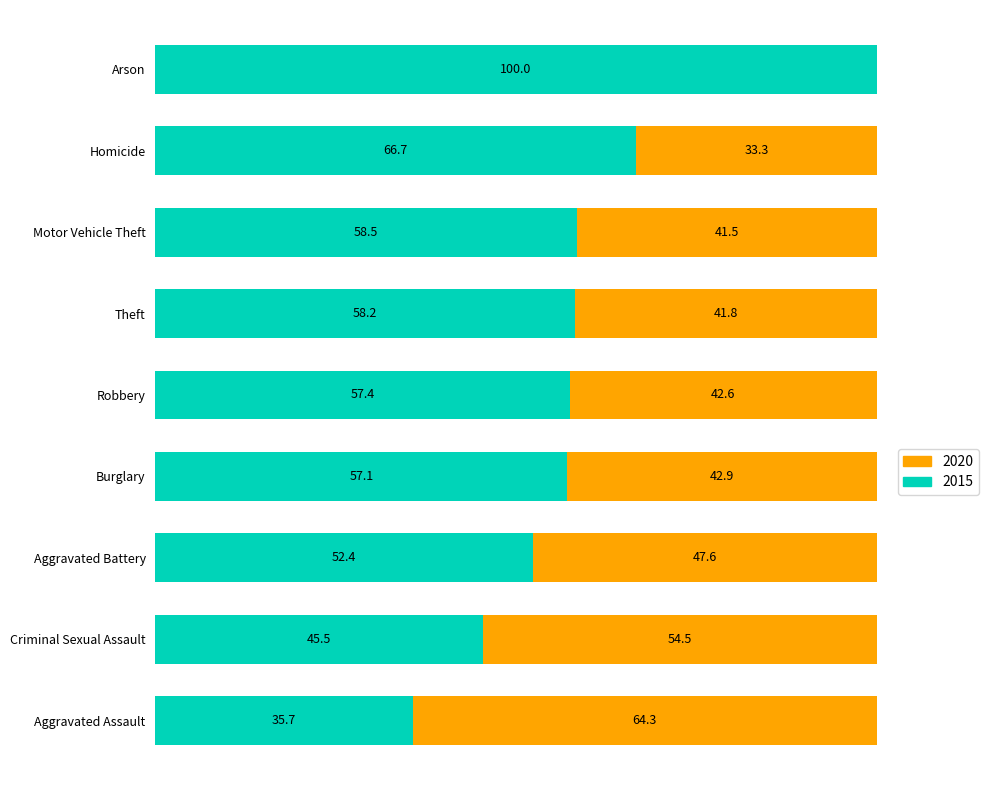

Which category has the highest value in the 2015 series?

Arson